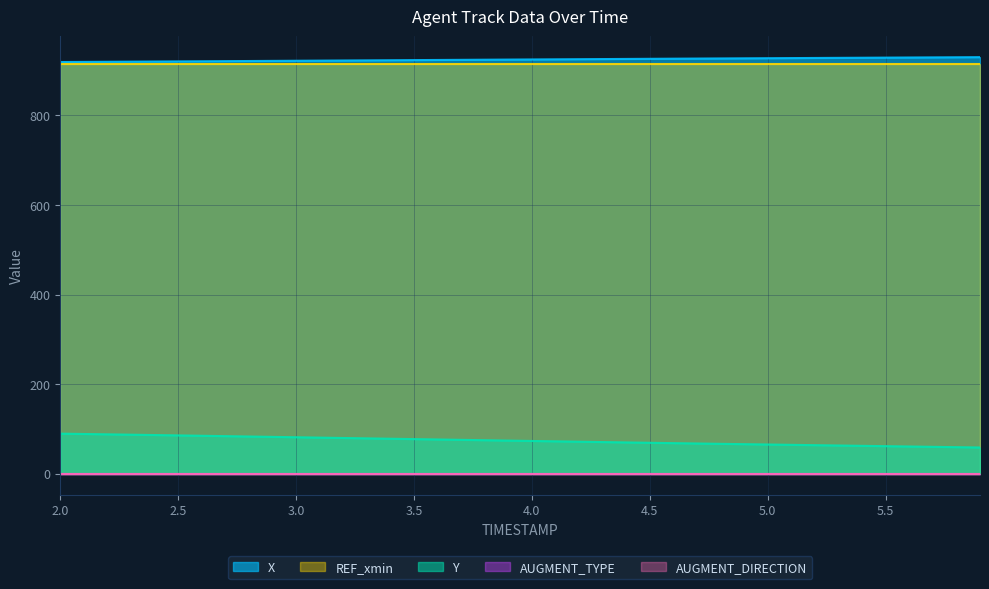

Which label corresponds to the smallest value in the chart?

2.0